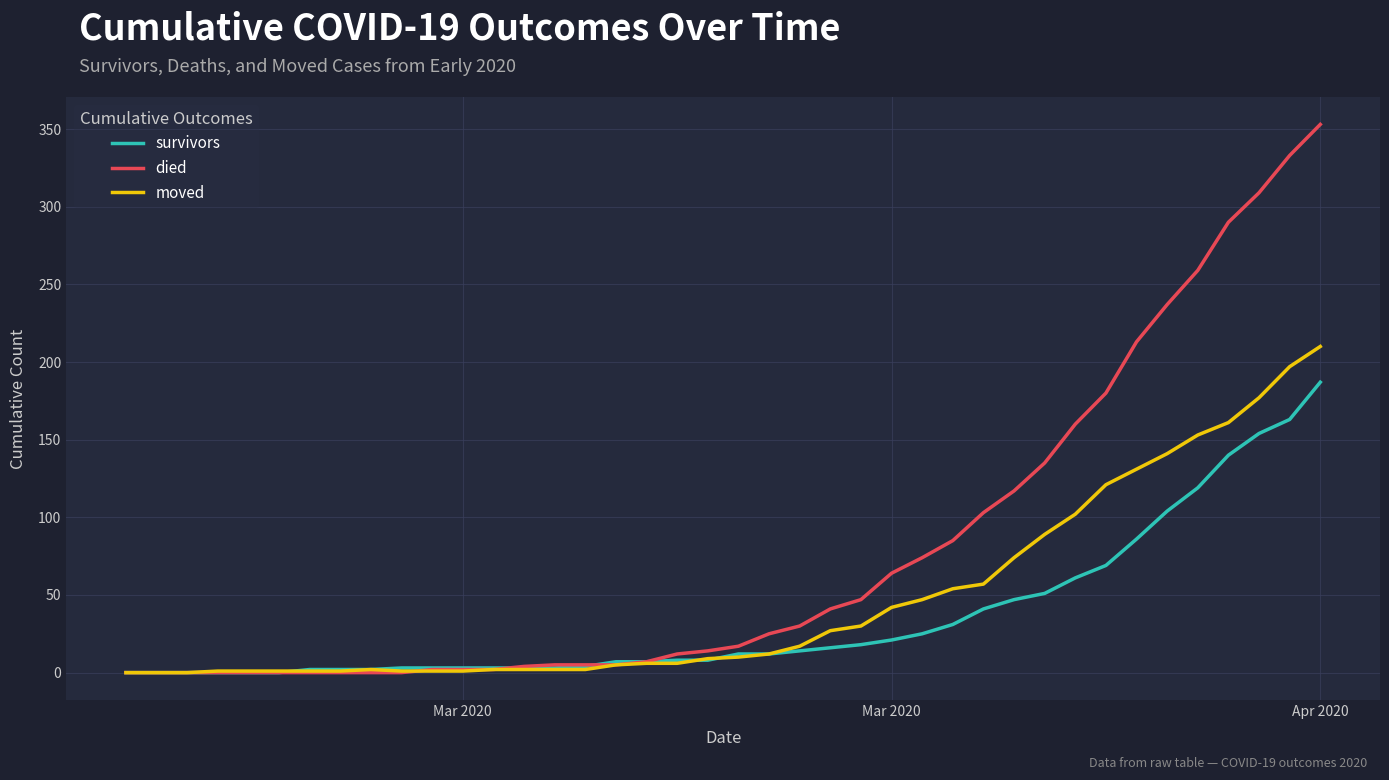

What is the highest value of the survivors series?

187